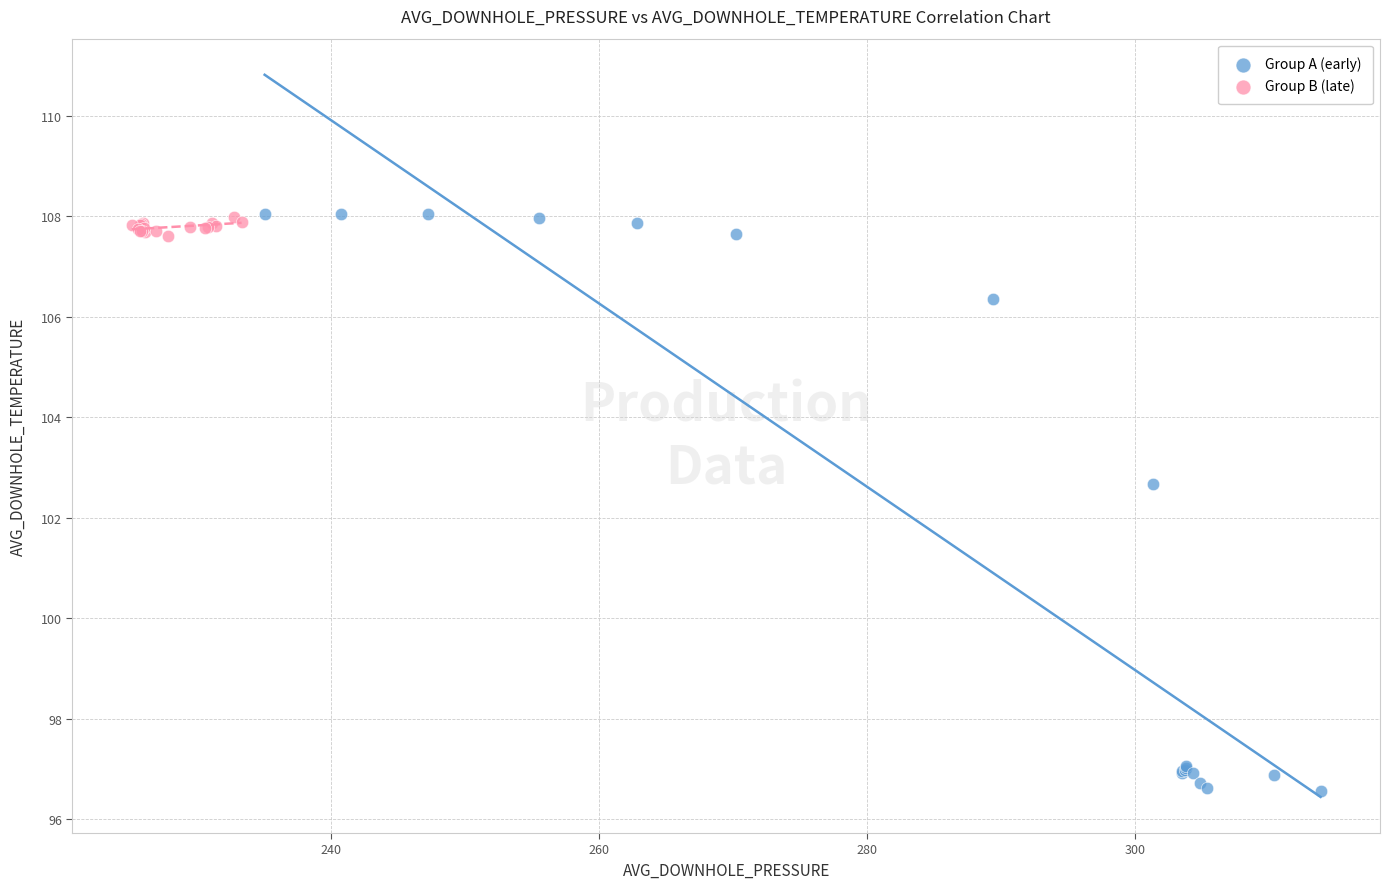

Which series reaches the minimum Y coordinate?

Group A (early)